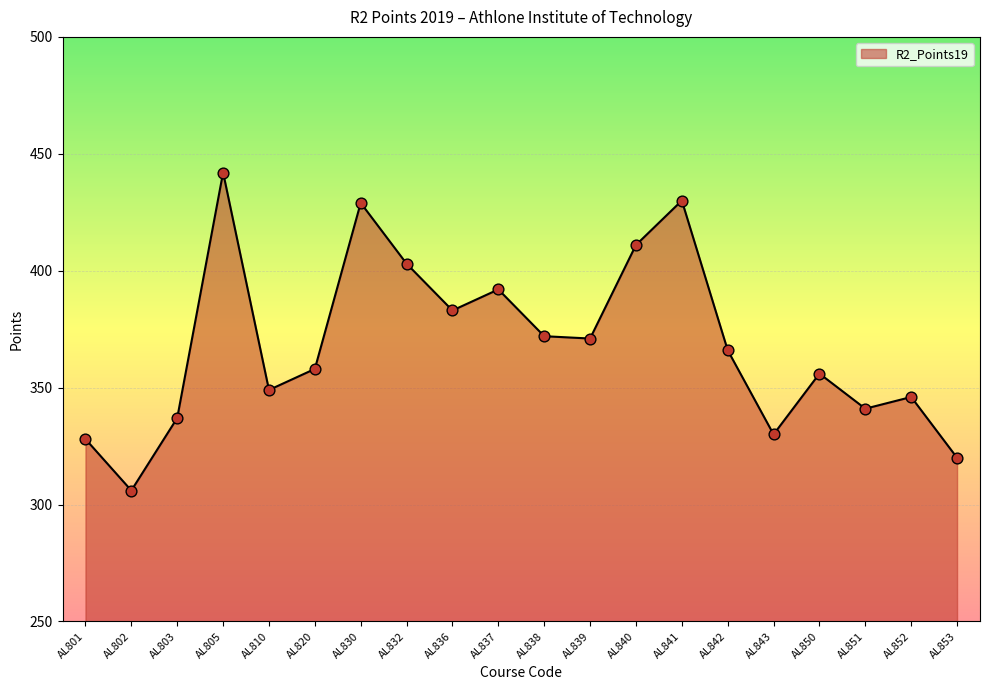

Which has a higher value, AL801 or AL838?

AL838